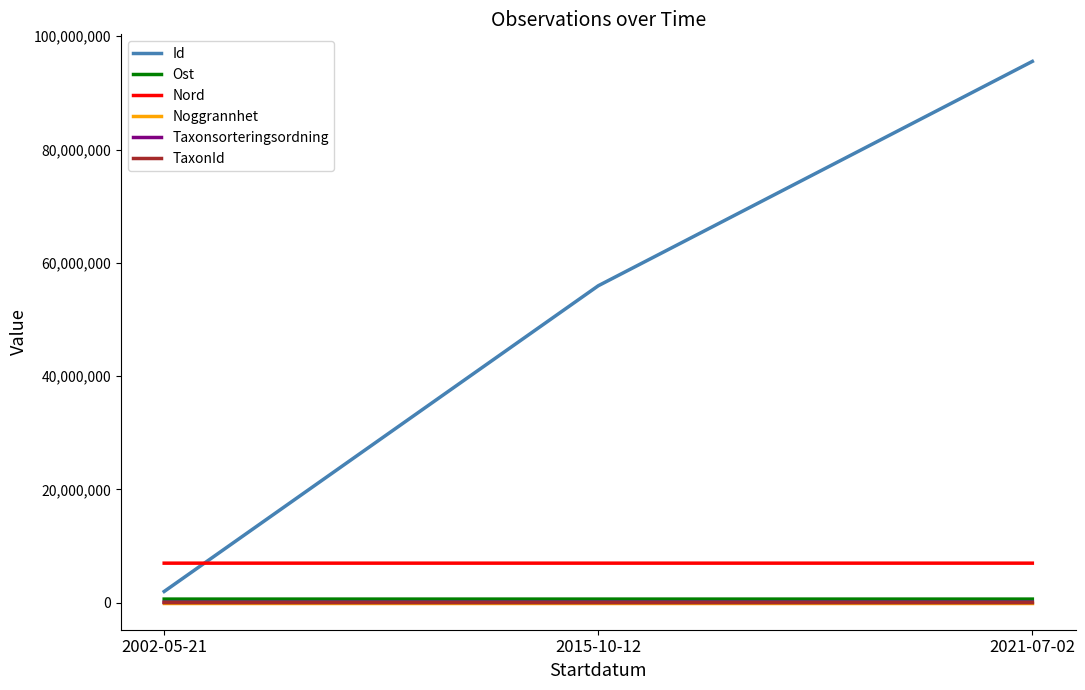

Which series changed the most between 2015-10-12 and 2021-07-02?

Id